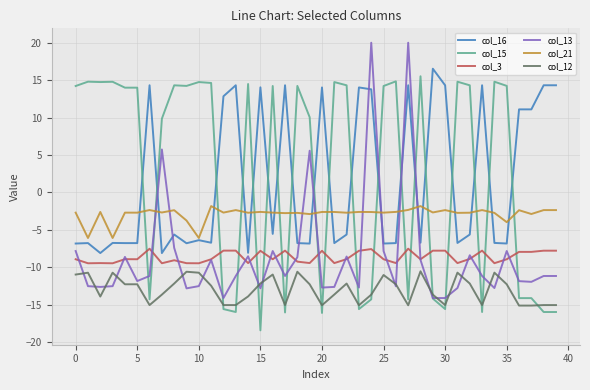

What is the minimum value for col_21?

-6.1